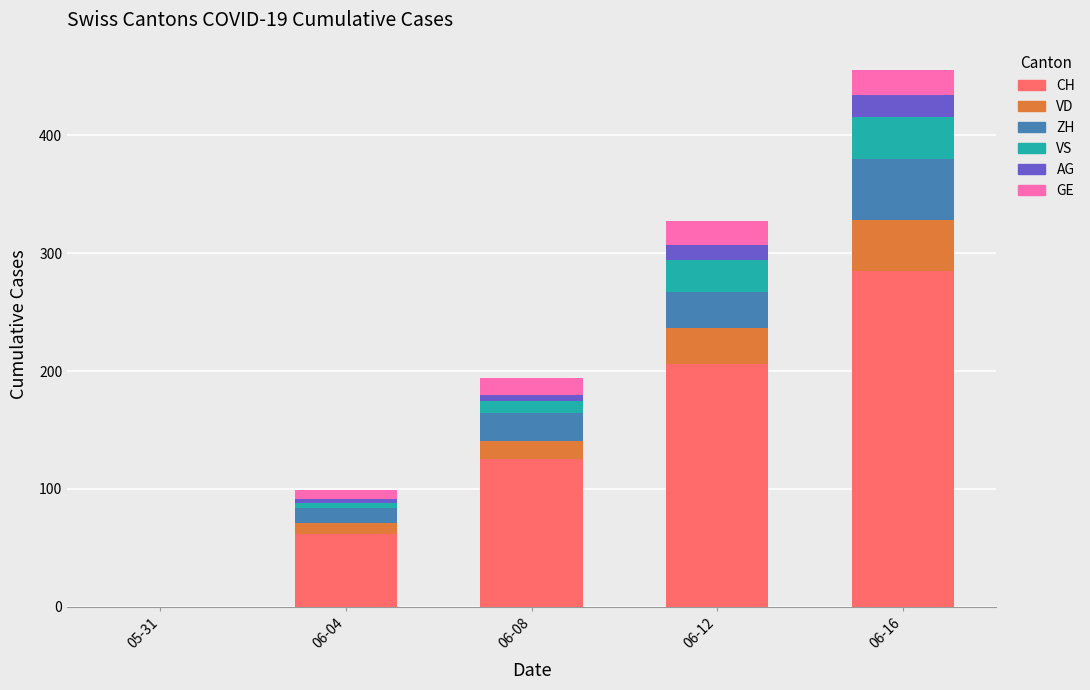

Which category has the highest value in the CH series?

06-16